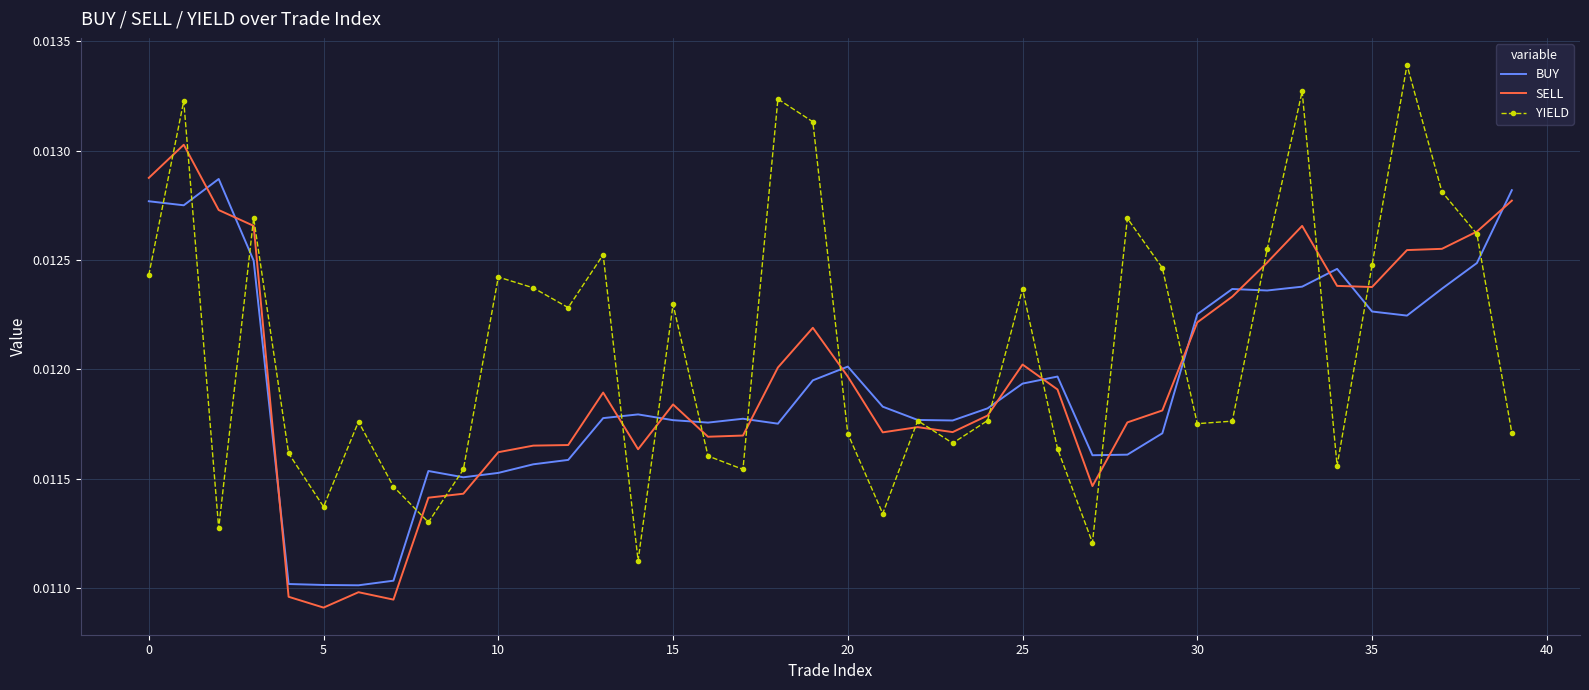

Which series has the largest range (max minus min)?

YIELD